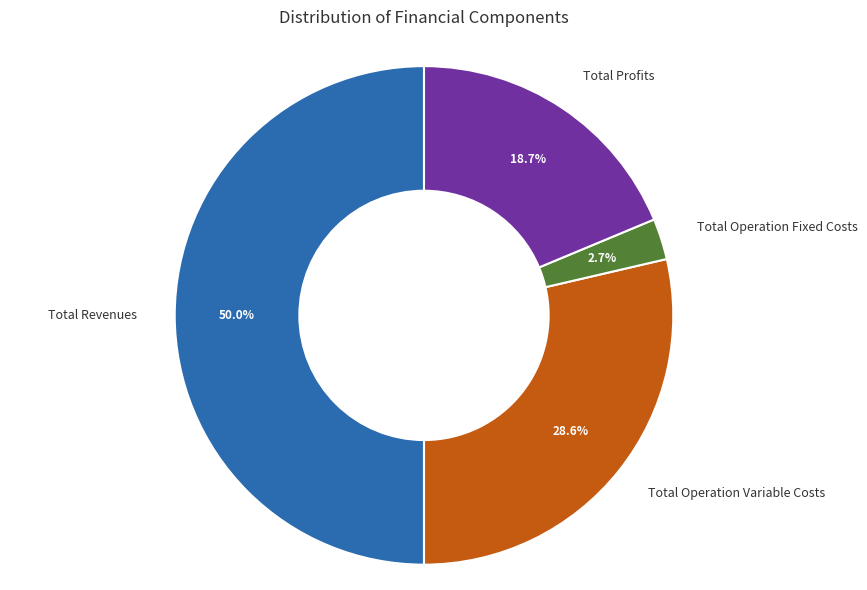

Rank the categories by value from lowest to highest.

Total Operation Fixed Costs, Total Profits, Total Operation Variable Costs, Total Revenues